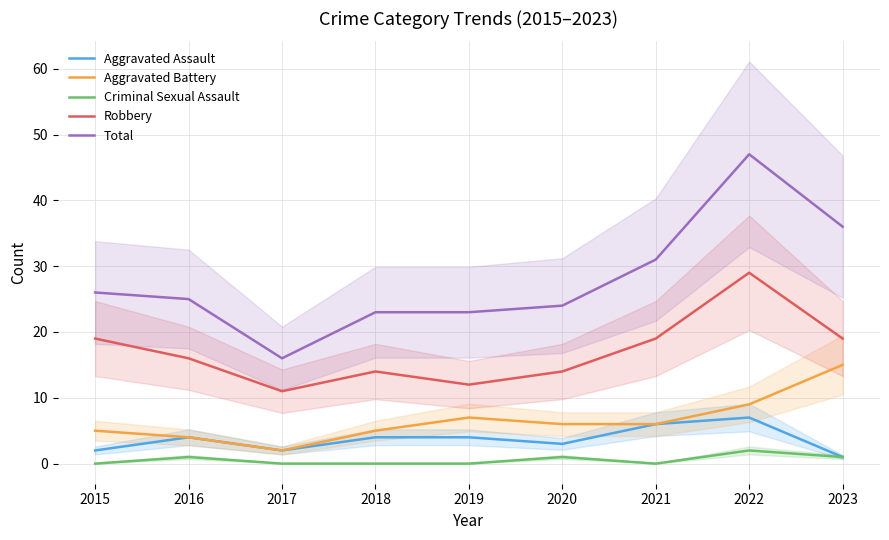

Which series has the largest total across all categories?

Total